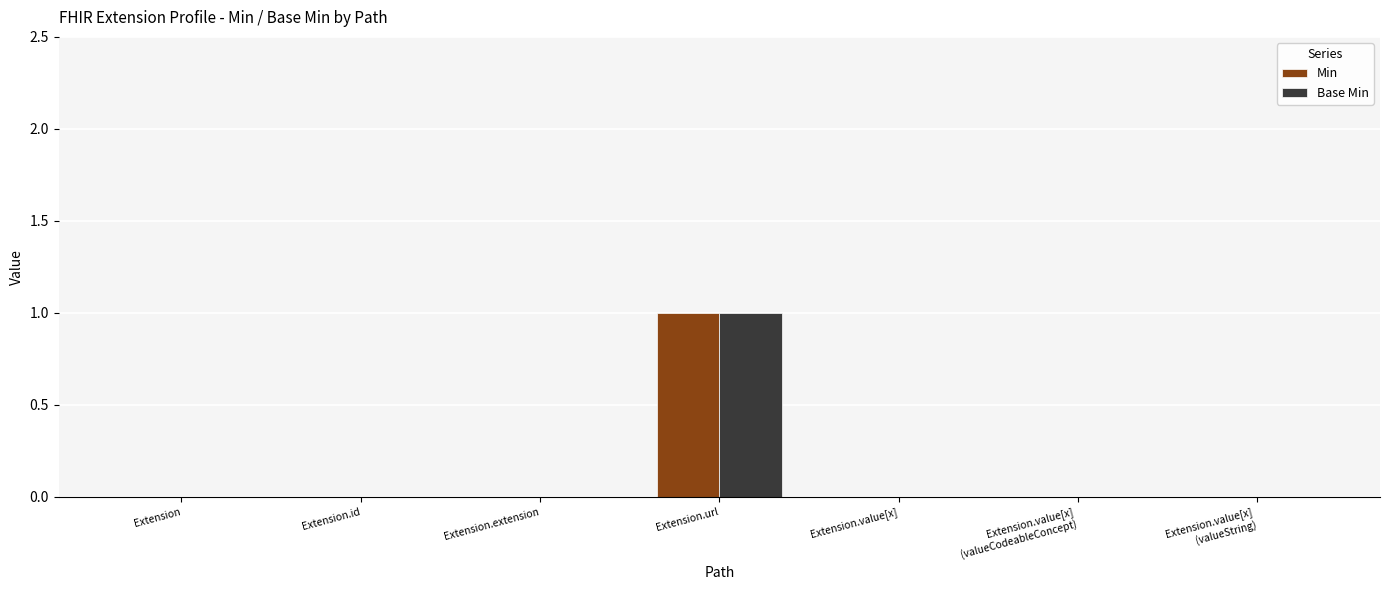

How many groups of bars are there?

7